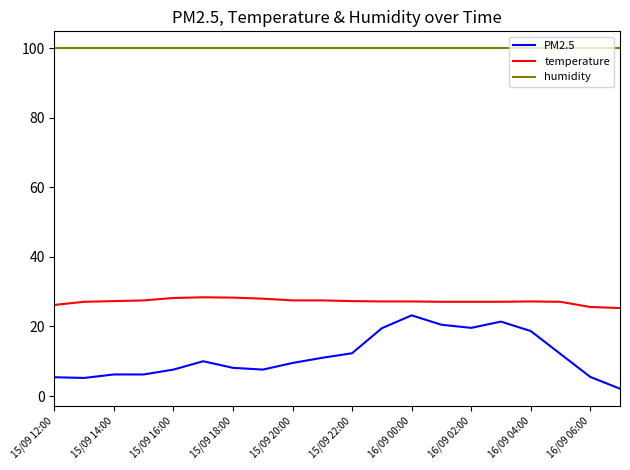

Which series has the largest range (max minus min)?

PM2.5